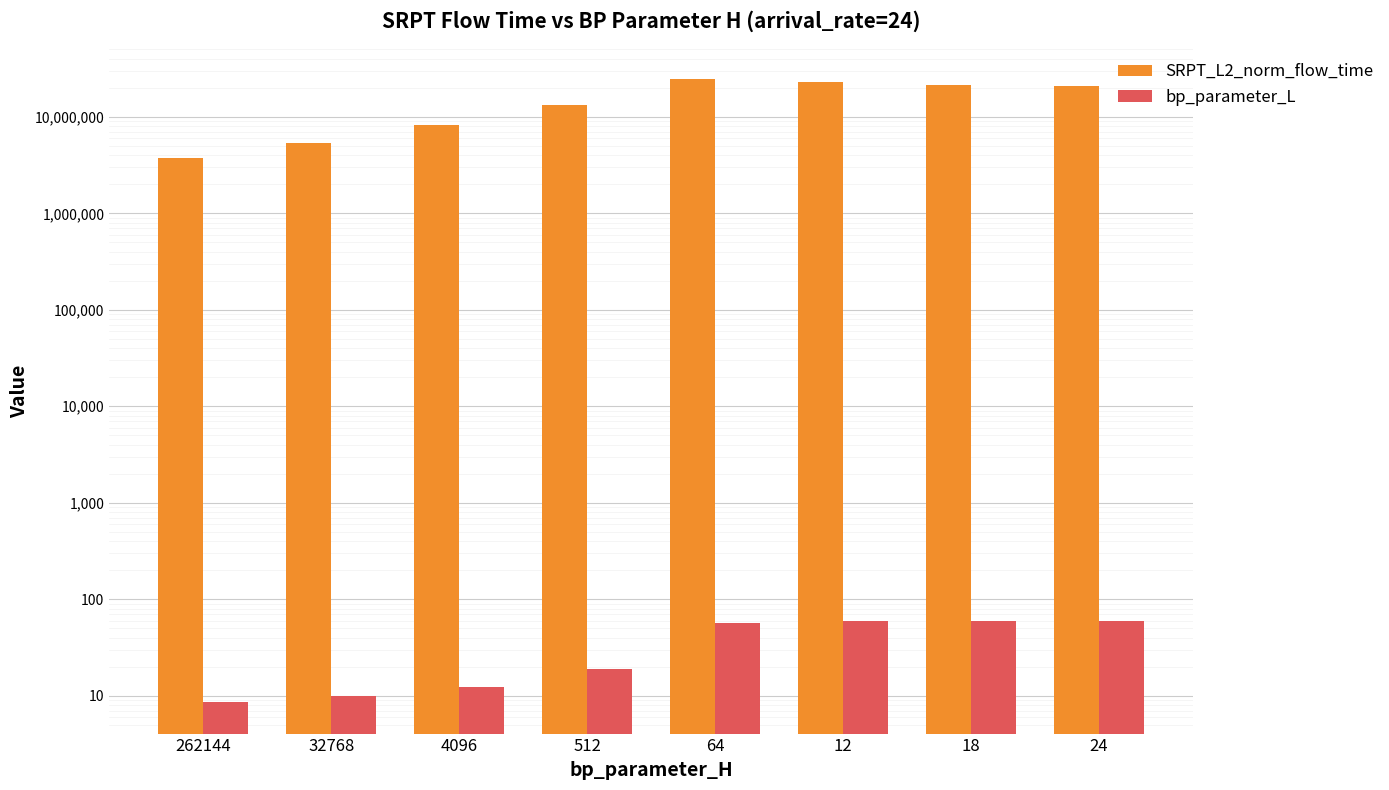

List the series in order of their overall mean, highest first.

SRPT_L2_norm_flow_time, bp_parameter_L